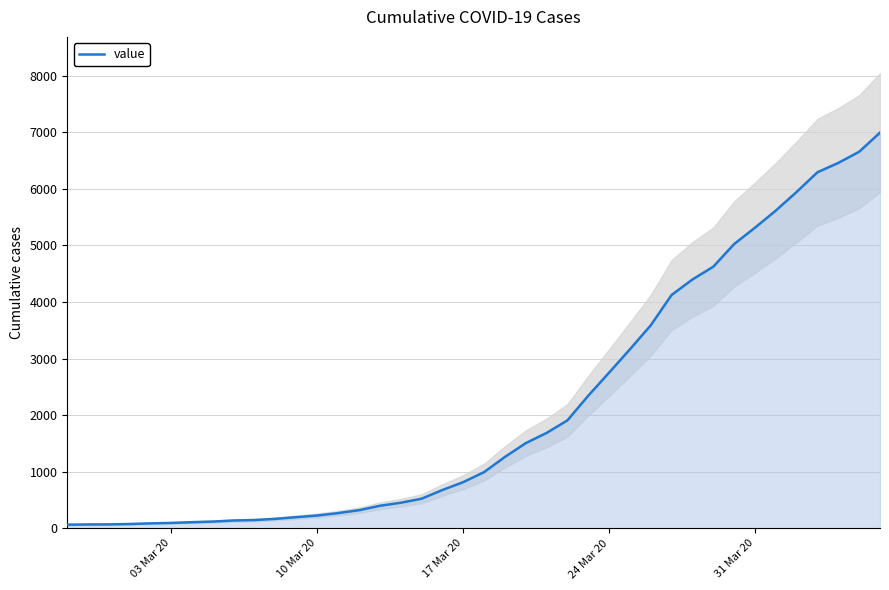

What is the highest value of the value series?

6995